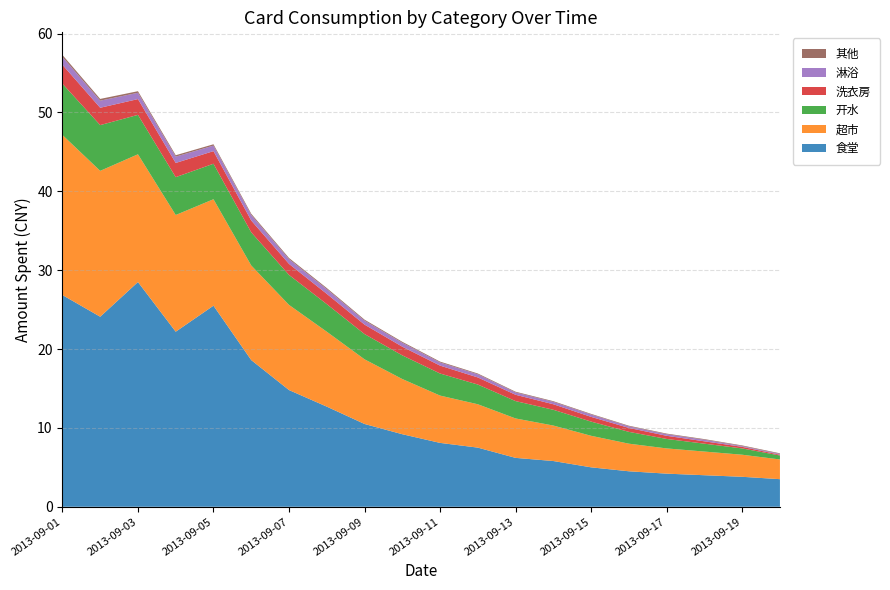

Reading left to right, list all the values displayed in this chart.

食堂: 26.9	24.1	28.5	22.2	25.5	18.6	14.8	12.7	10.5	9.2	8.1	7.5	6.2	5.8	5.0	4.5	4.2	4.0	3.8	3.5
超市: 20.3	18.5	16.2	14.8	13.5	12.0	10.8	9.5	8.2	7.0	6.0	5.5	5.0	4.5	4.0	3.5	3.2	3.0	2.8	2.5
开水: 6.5	5.8	5.0	4.8	4.5	4.2	3.8	3.5	3.2	3.0	2.8	2.5	2.2	2.0	1.8	1.5	1.2	1.0	0.8	0.5
洗衣房: 2.4	2.2	2.0	1.8	1.6	1.5	1.4	1.3	1.2	1.1	1.0	0.9	0.8	0.7	0.6	0.5	0.4	0.3	0.2	0.1
淋浴: 1.0	0.9	0.8	0.8	0.7	0.7	0.6	0.6	0.5	0.5	0.4	0.4	0.3	0.3	0.3	0.2	0.2	0.2	0.1	0.1
其他: 0.2	0.2	0.2	0.2	0.2	0.2	0.1	0.1	0.1	0.1	0.1	0.1	0.1	0.1	0.1	0.1	0.1	0.1	0.1	0.1